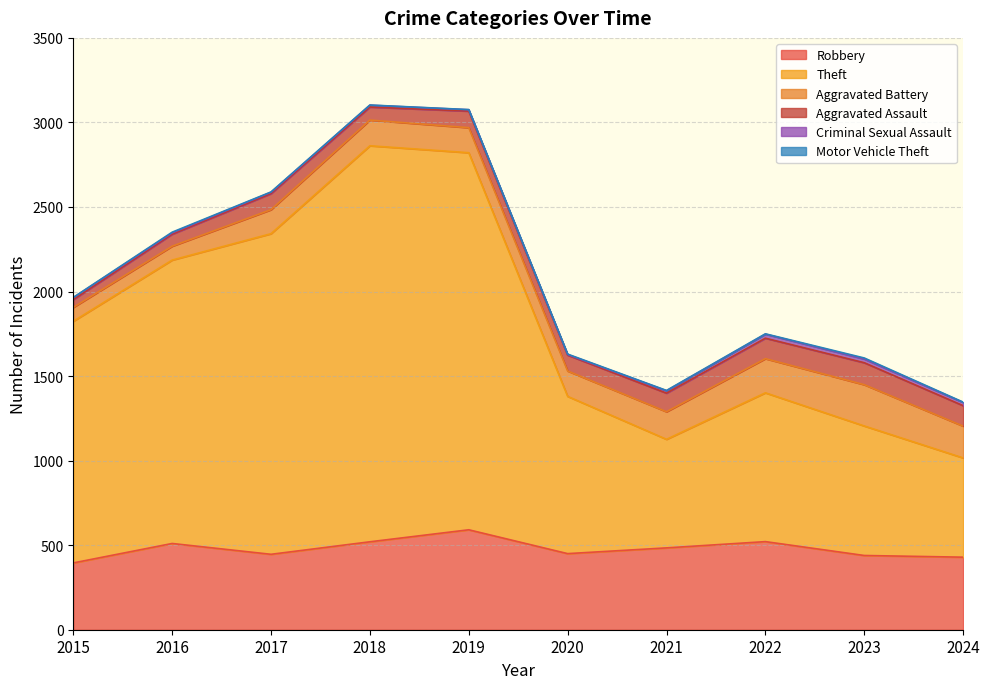

In Robbery, how many points are higher than both neighbors (excluding endpoints)?

3